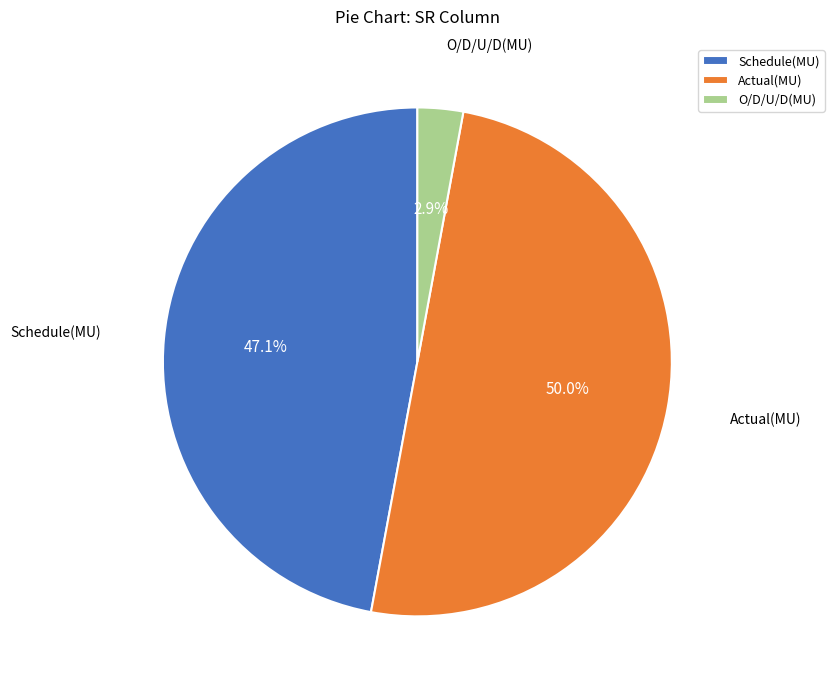

How much of the chart is everything except Actual(MU)?

50.0%